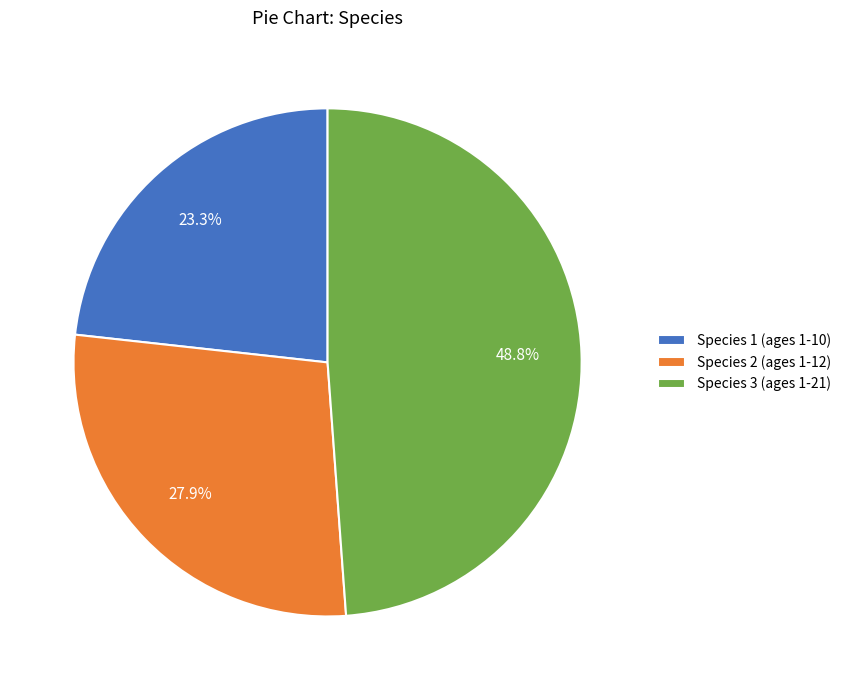

To the nearest percent, what is the combined percentage of Species 1 and Species 2?

51%